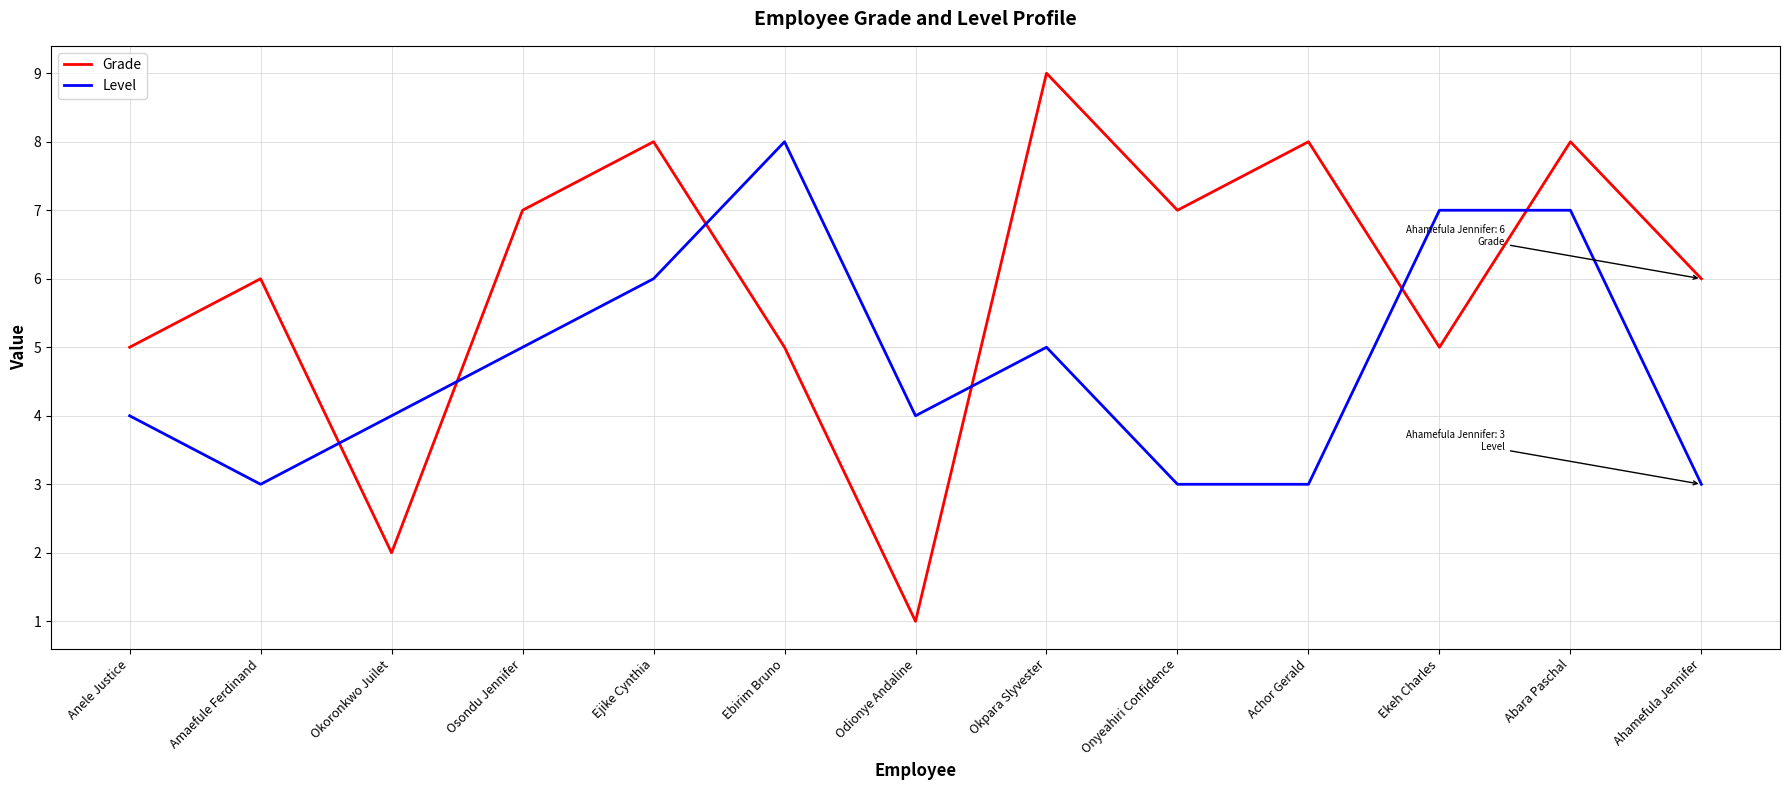

Where is the first local minimum for Level?

Amaefule Ferdinand